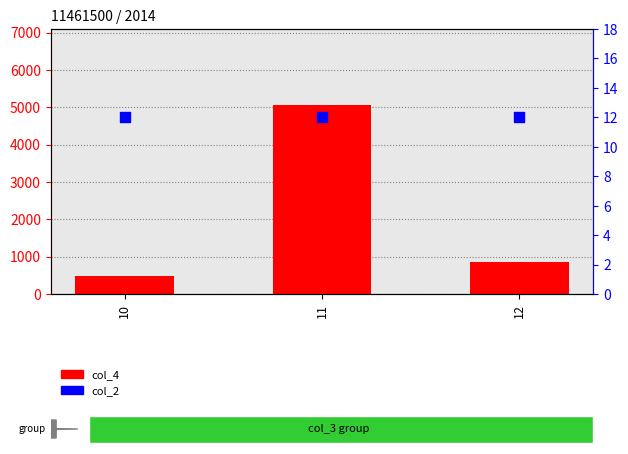

At how many categories does at least one series exceed 2470?

1